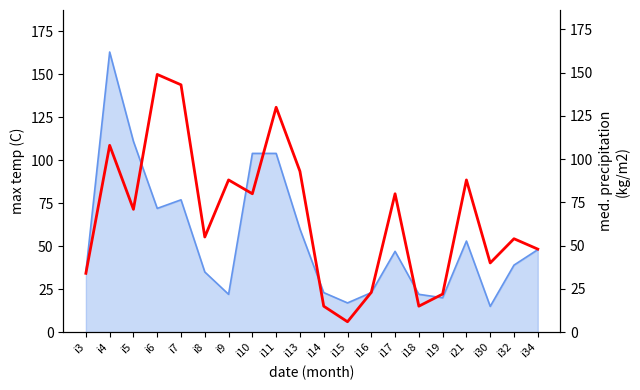

True or false: the data has more than 2 interior local peaks.

True